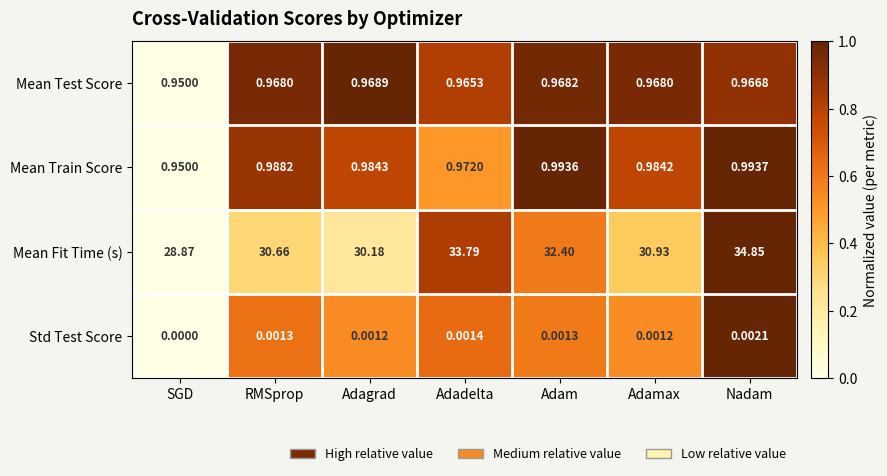

Which category has the highest value across all series?

Nadam